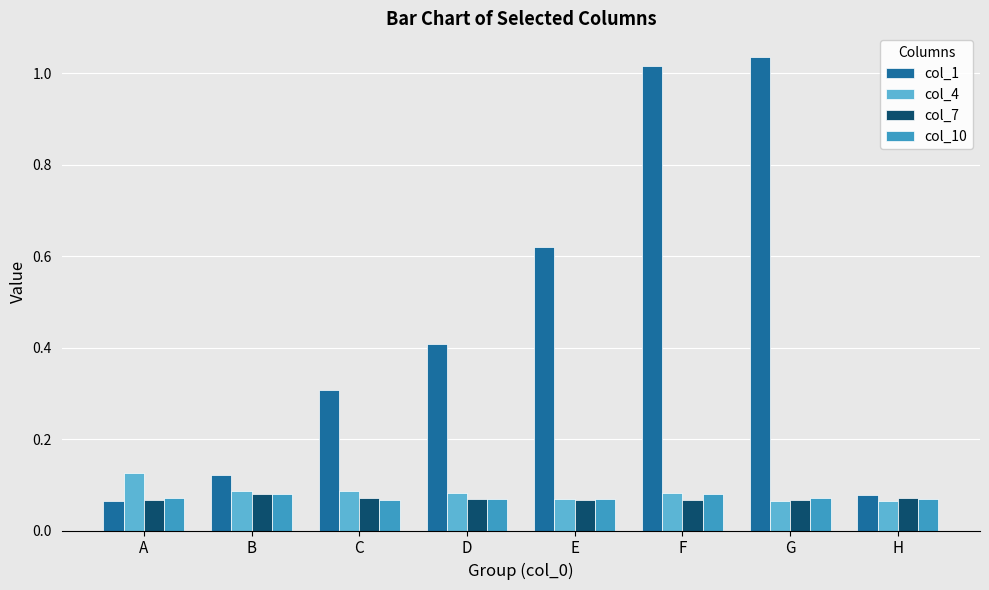

Which series has the largest range (max minus min)?

col_1